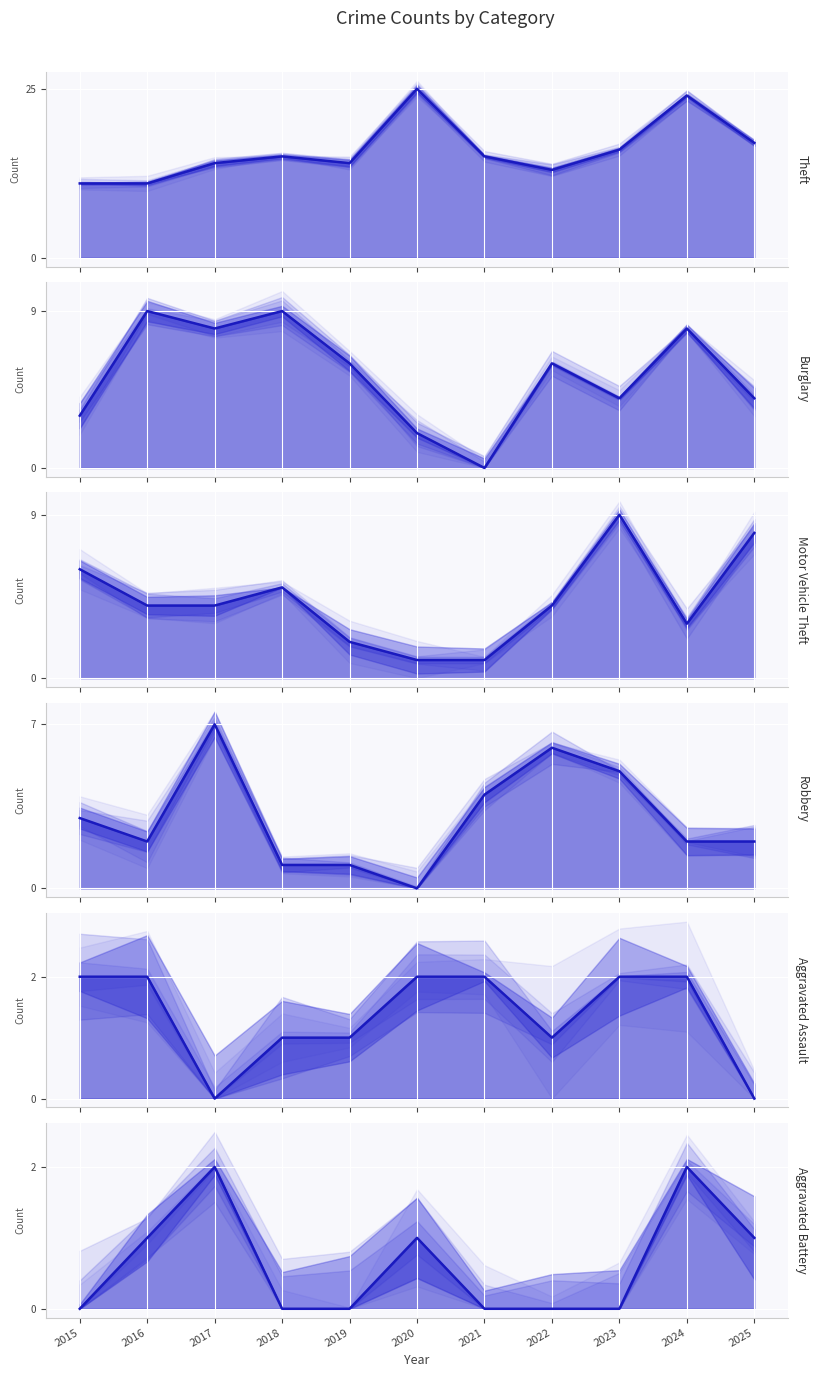

Which series has the widest spread of values?

Theft